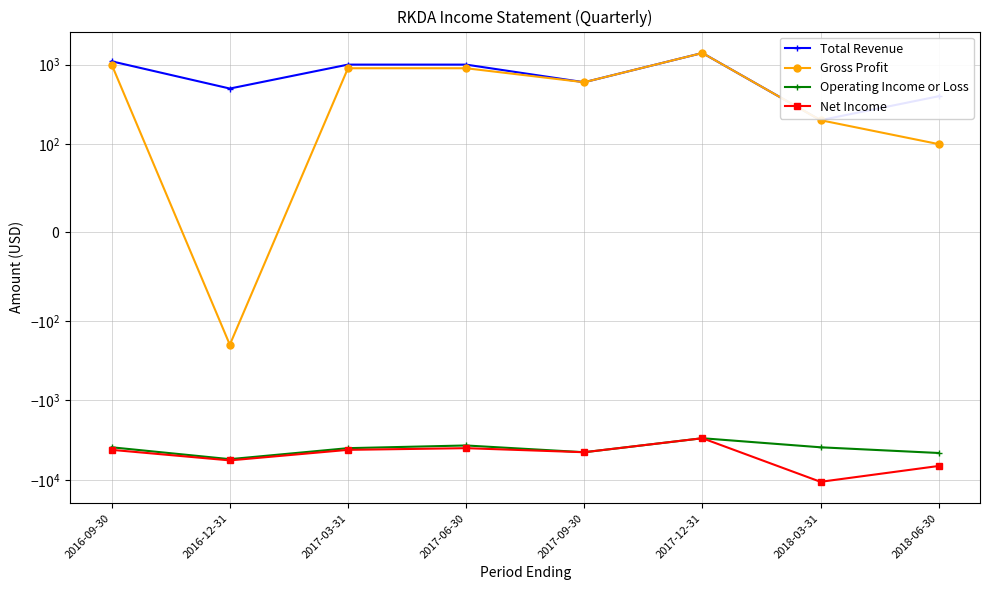

How many negative values does the Gross Profit series have?

1